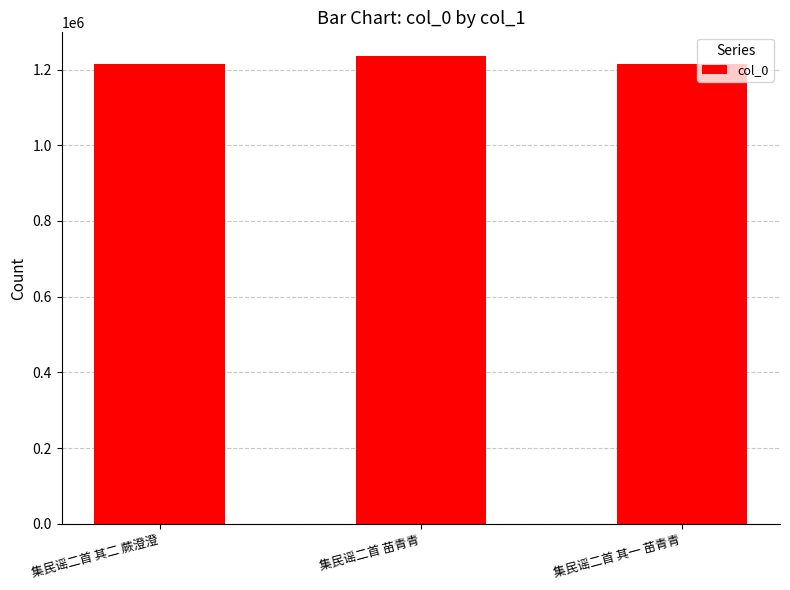

The value at 集民谣二首 其一 苗青青 is 1215496. True or false?

True